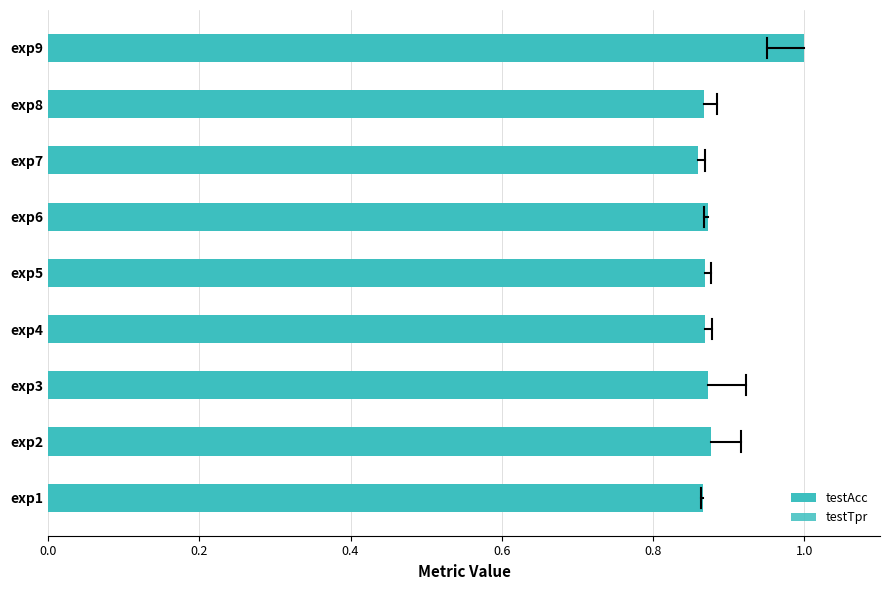

What is the average value of the testTpr series?

0.5